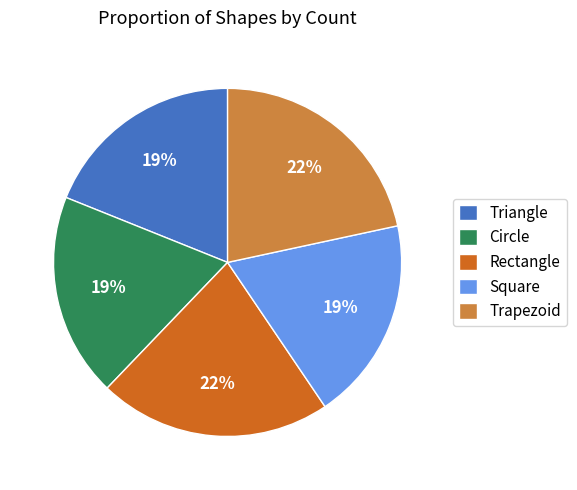

Is Trapezoid the majority of the pie?

No